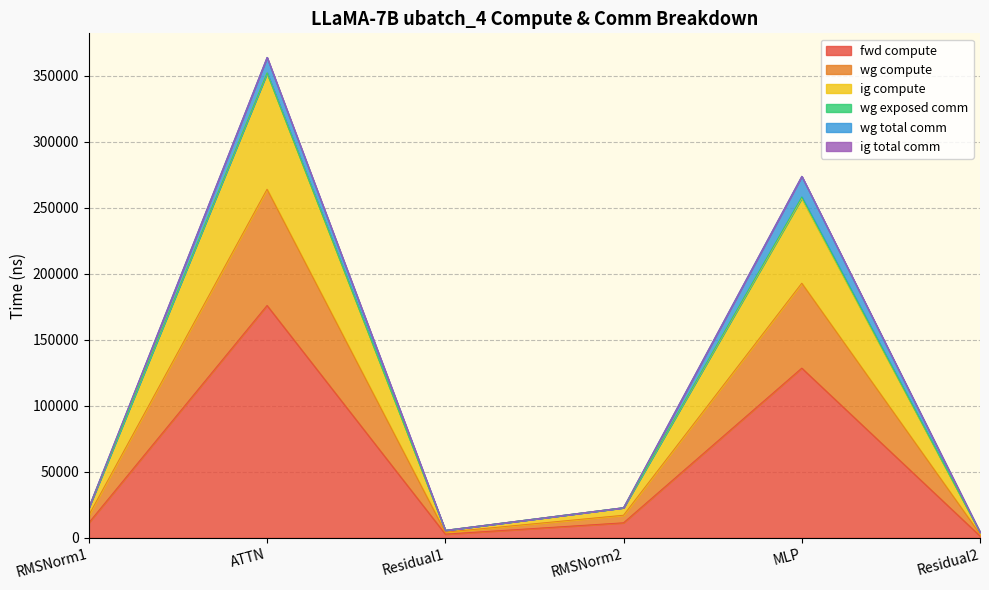

Which category has the lowest value in the wg compute series?

Residual2